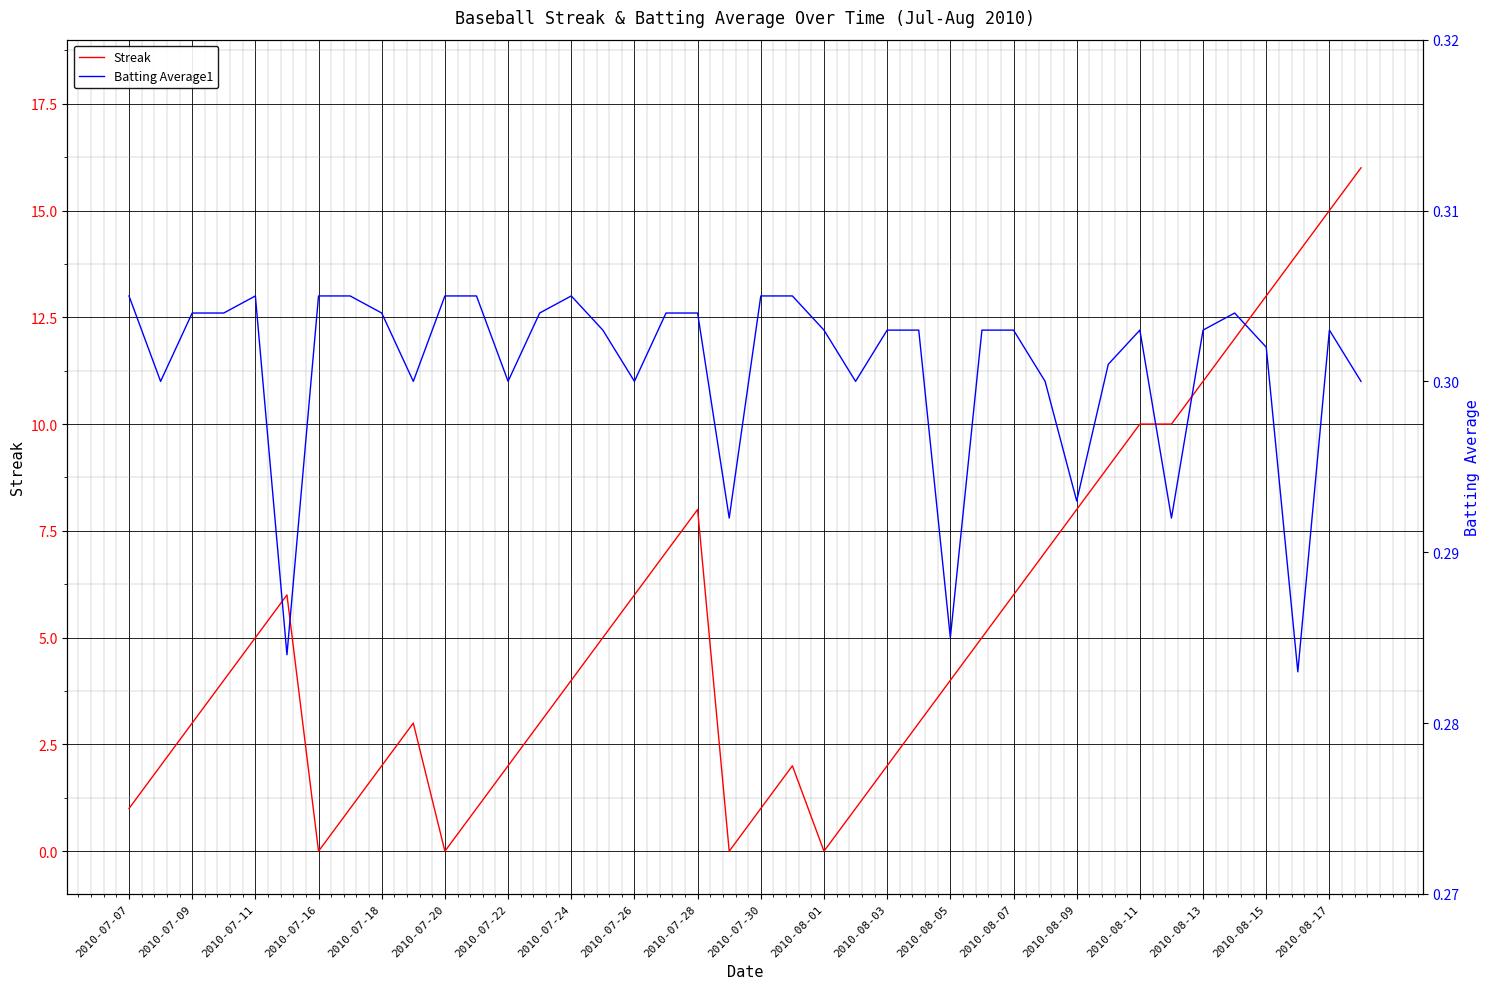

What position from the right is 2010-07-07?

40